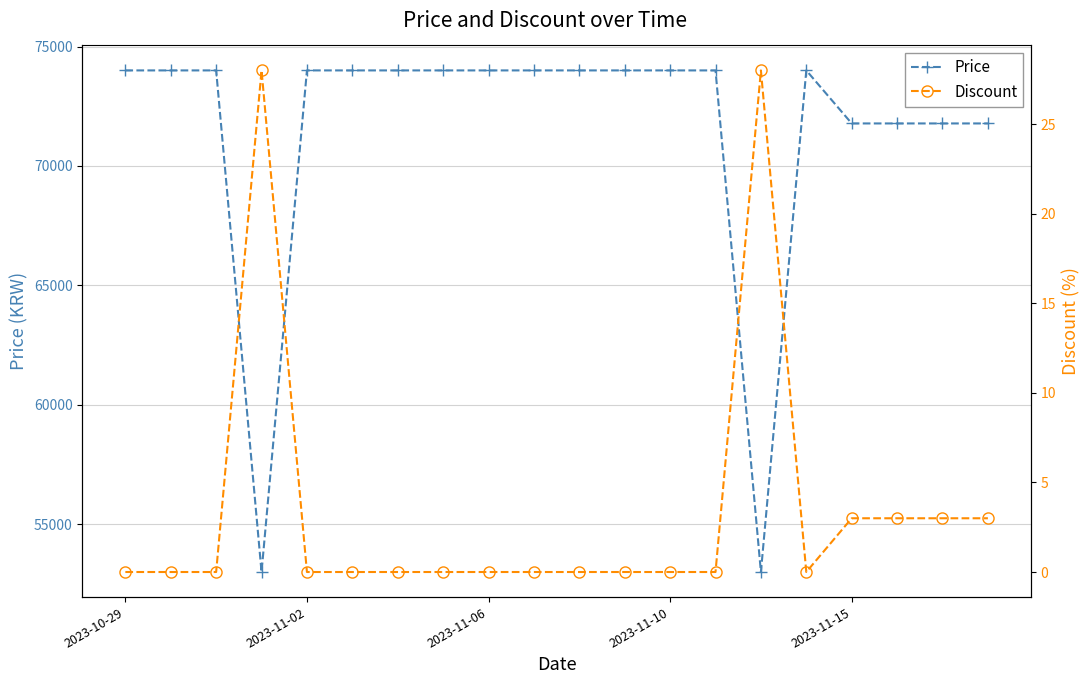

What is the minimum value for Price?

53000